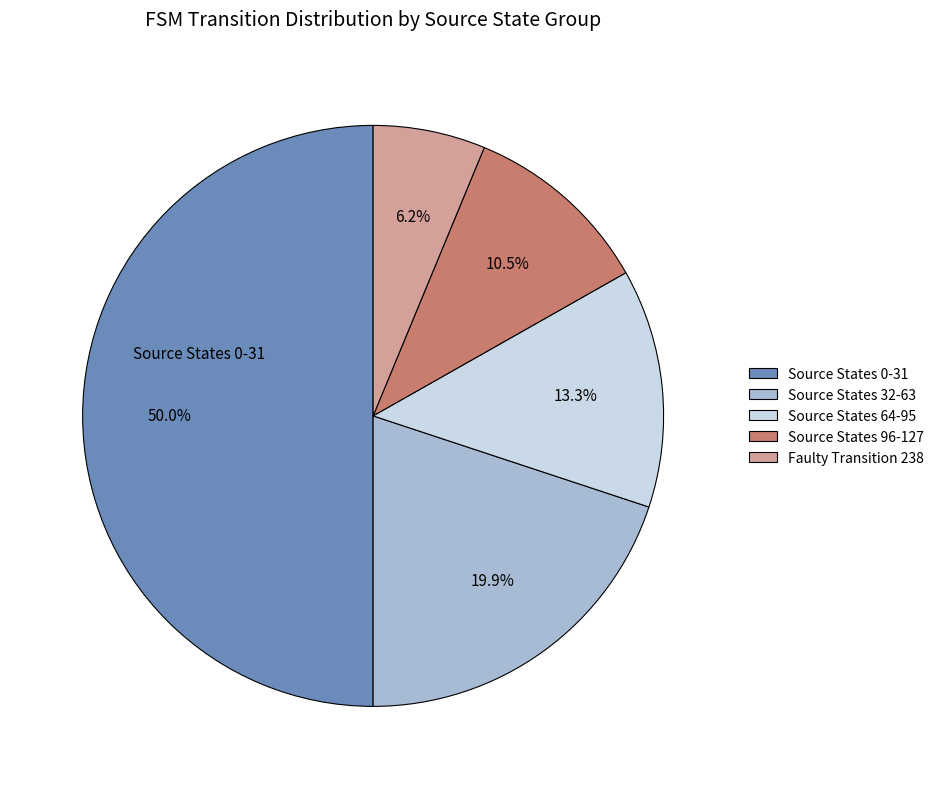

Rank the categories by value from lowest to highest.

Faulty Transition 238, Source States 96-127, Source States 64-95, Source States 32-63, Source States 0-31